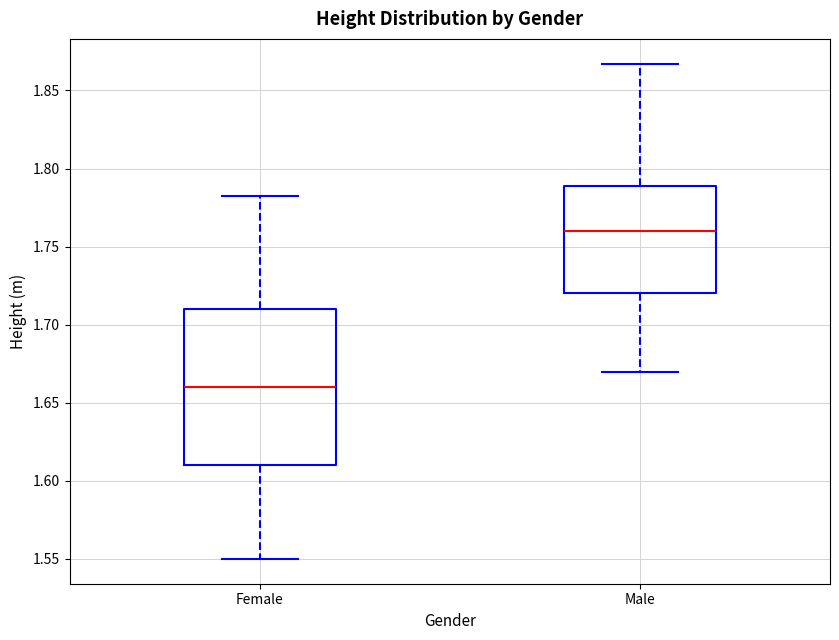

Which box is the tallest, from its lower edge to its upper edge?

Female